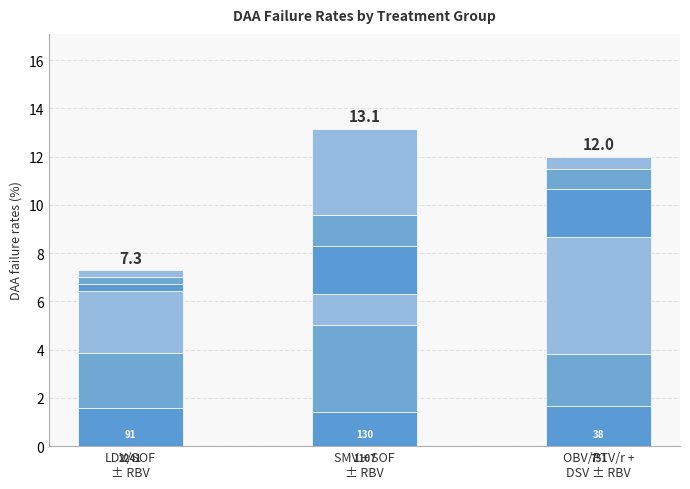

What is the label of the 2nd bar from the right?

SMV + SOF
± RBV